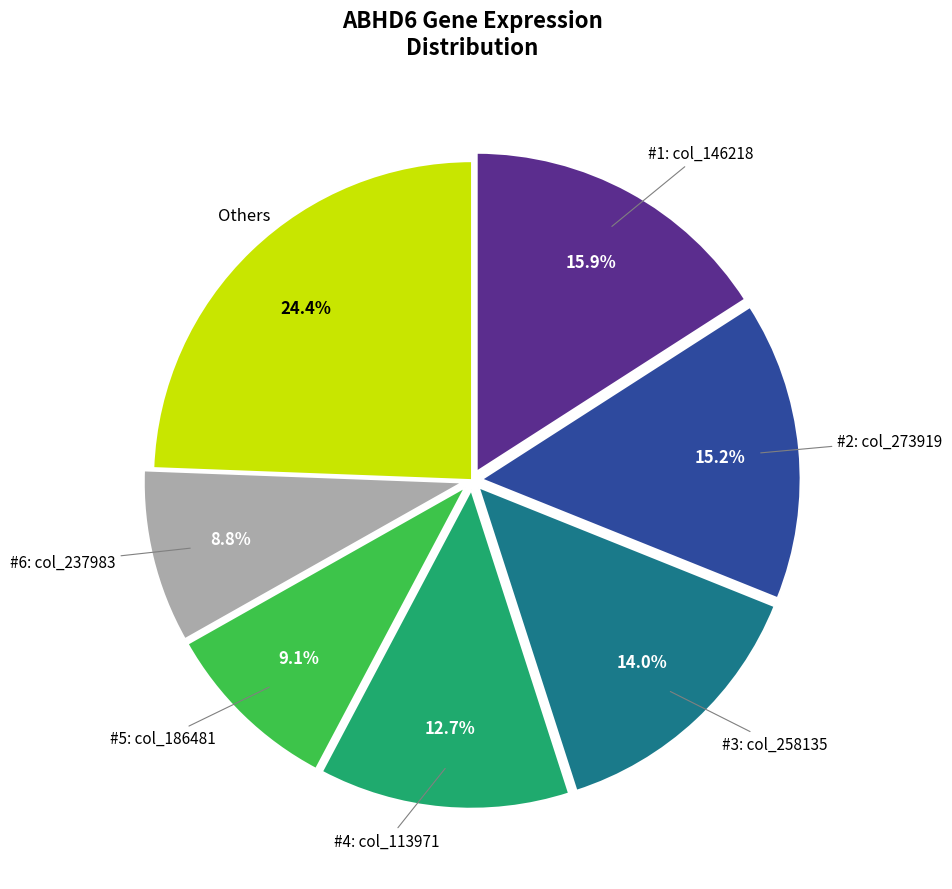

Is there a majority slice in this chart?

No